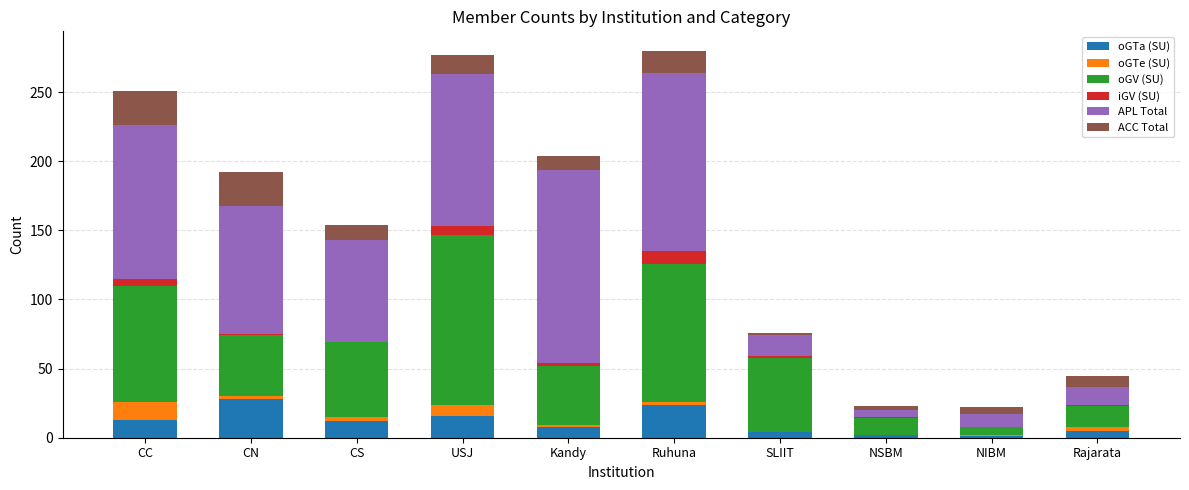

What are all the series names shown in the legend?

oGTa (SU), oGTe (SU), oGV (SU), iGV (SU), APL Total, ACC Total